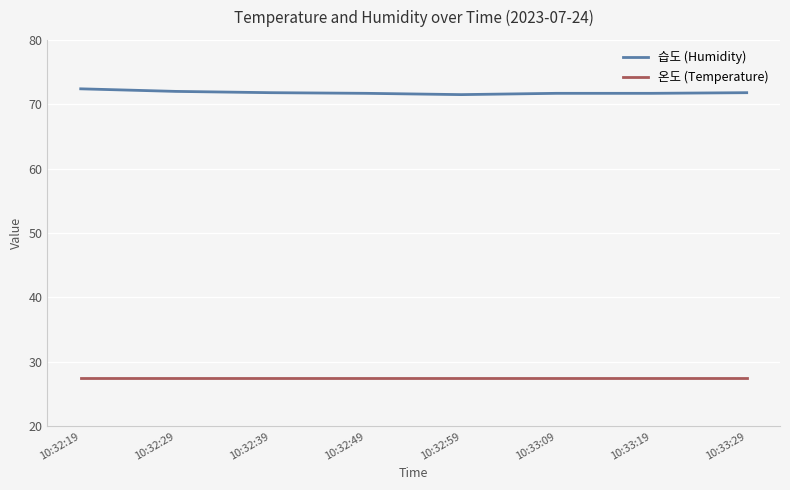

What is the greatest value displayed?

72.4